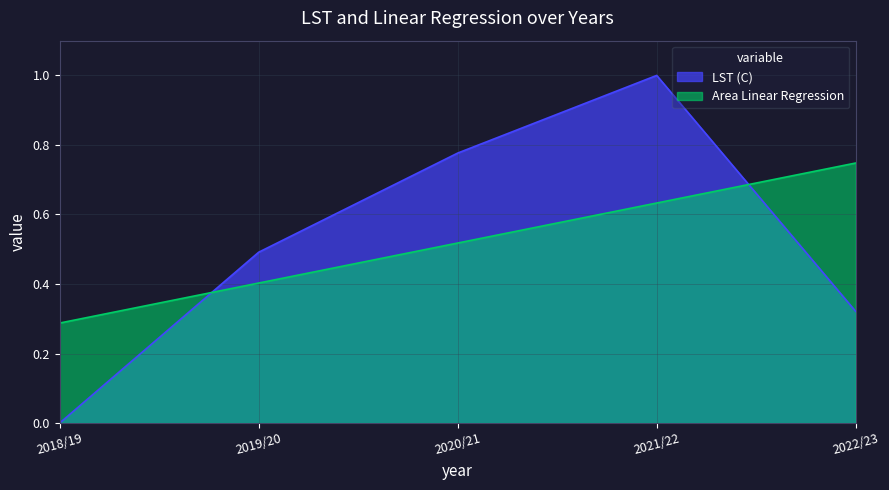

What is the label of the 2nd point from the left?

2019/20